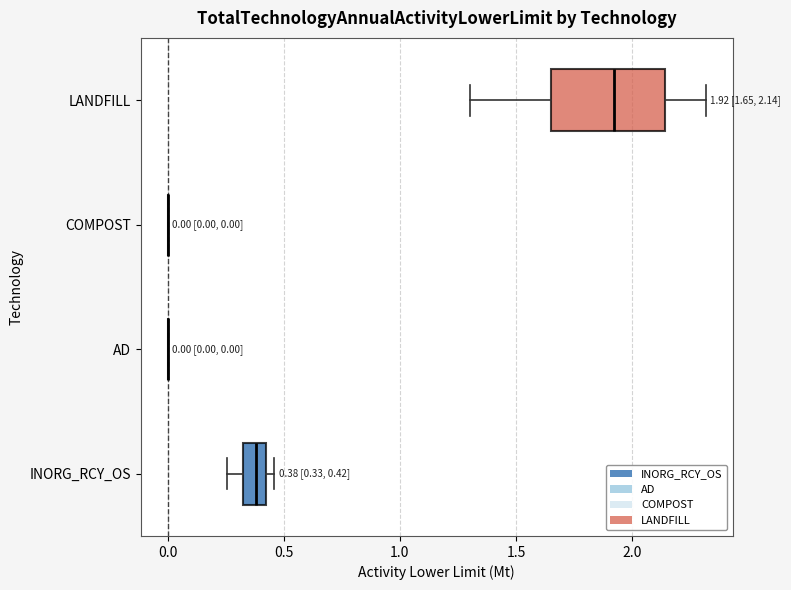

Comparing the boxes themselves (not the whiskers), which one is the widest?

LANDFILL